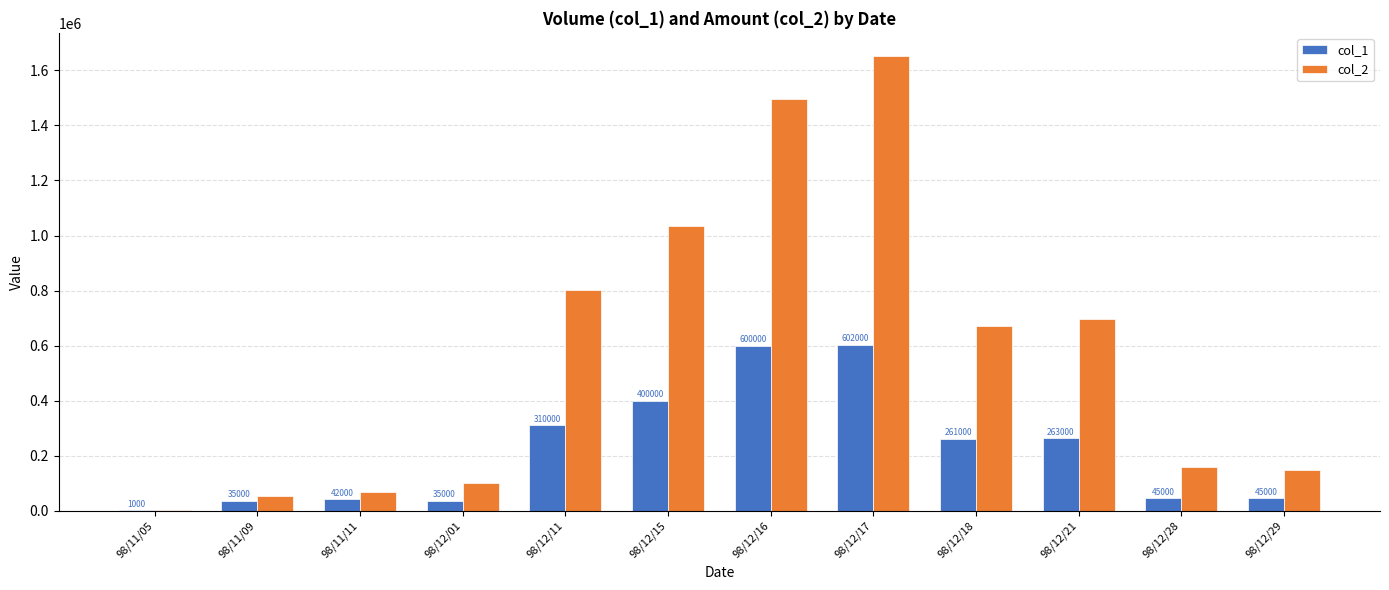

What is the maximum value shown in the chart?

1653630